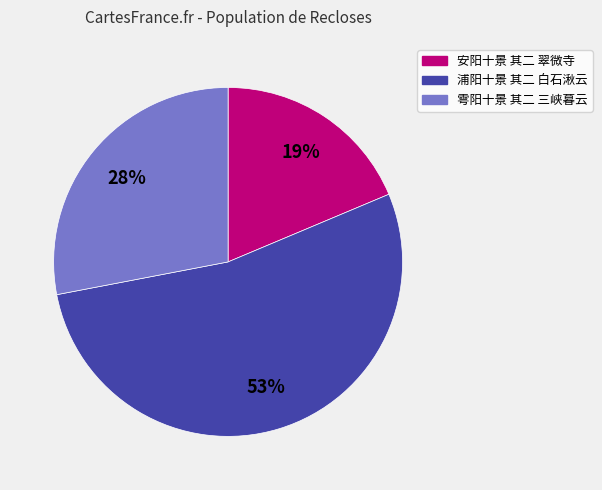

To the nearest percent, what portion does 安阳十景 其二 翠微寺 represent?

19%